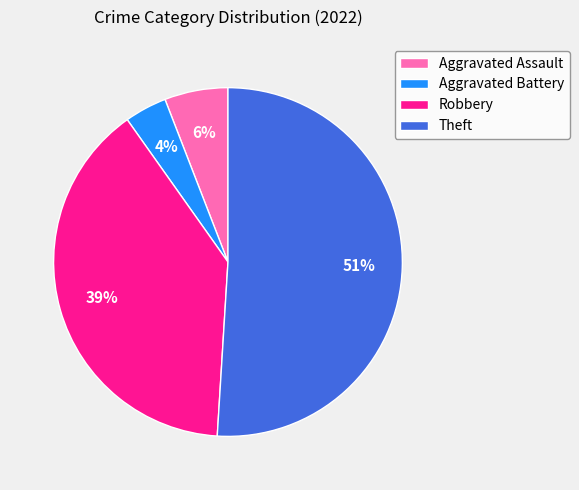

Does Aggravated Battery represent more than half of the total?

No